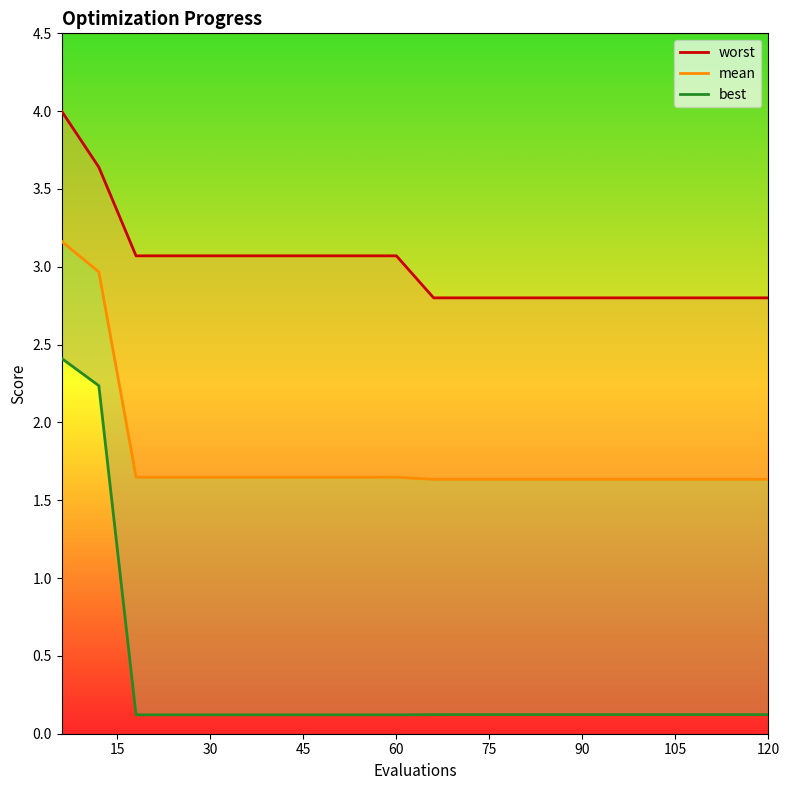

How many data points in worst are less than 3?

10